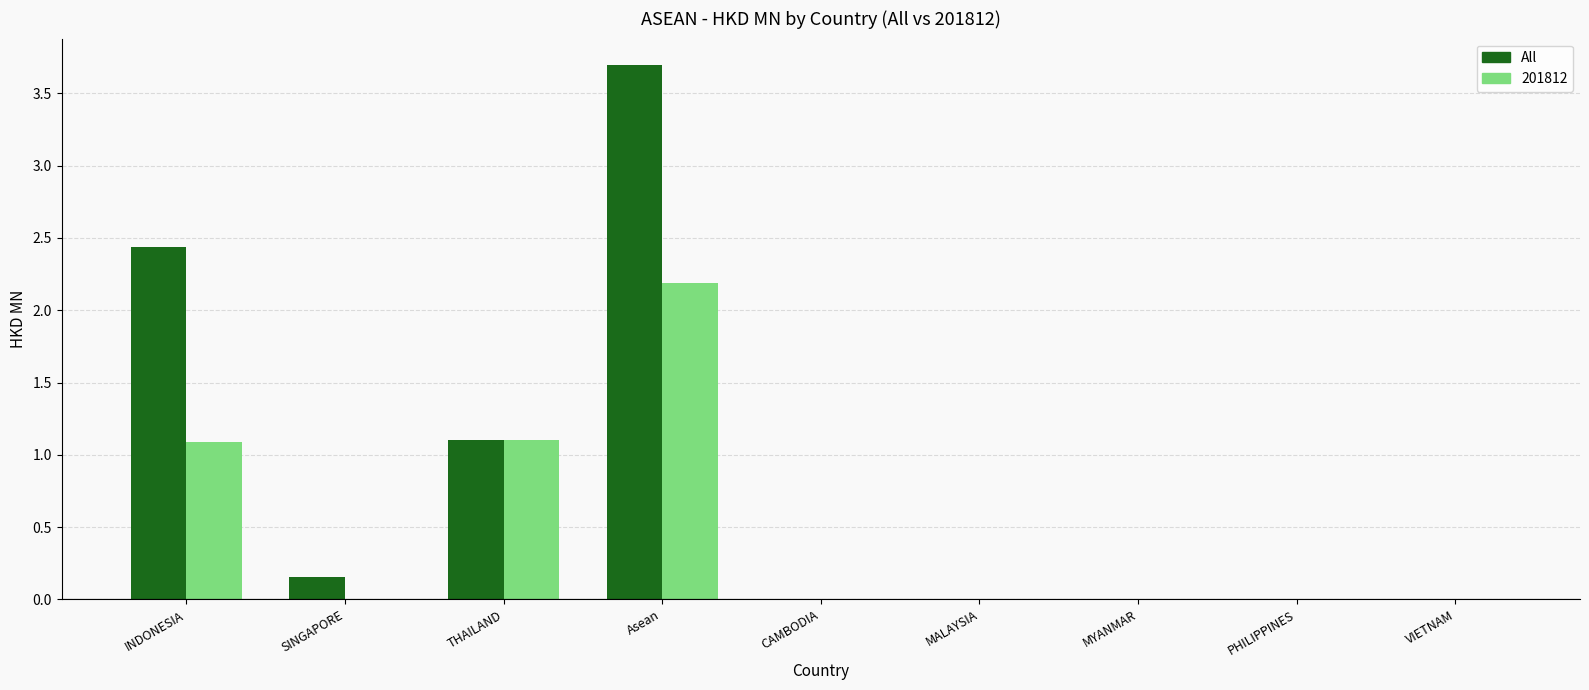

Where is All nearest to the value 1?

THAILAND